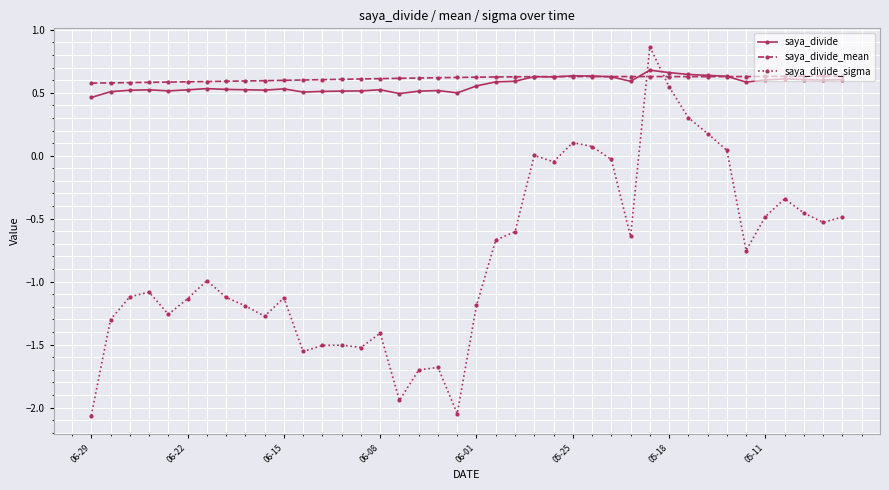

How many times do saya_divide_sigma and saya_divide_mean cross each other?

2